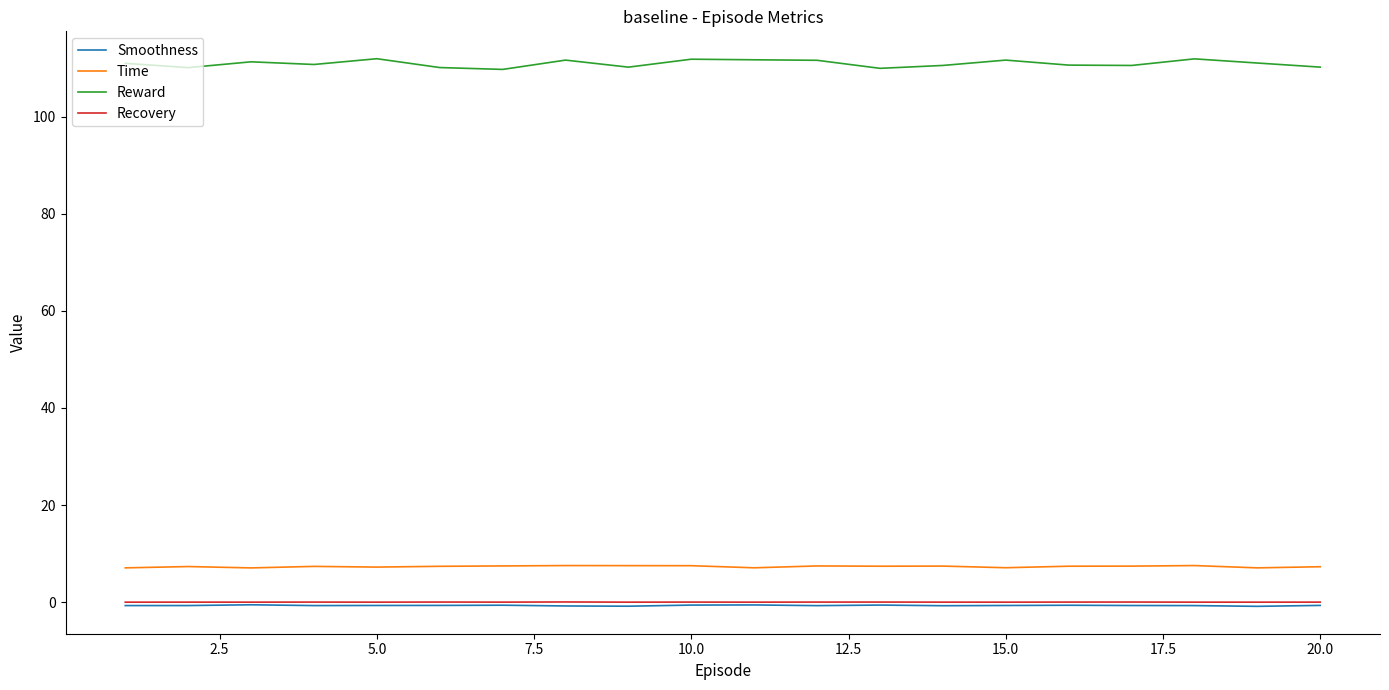

What is the minimum value for Reward?

109.7